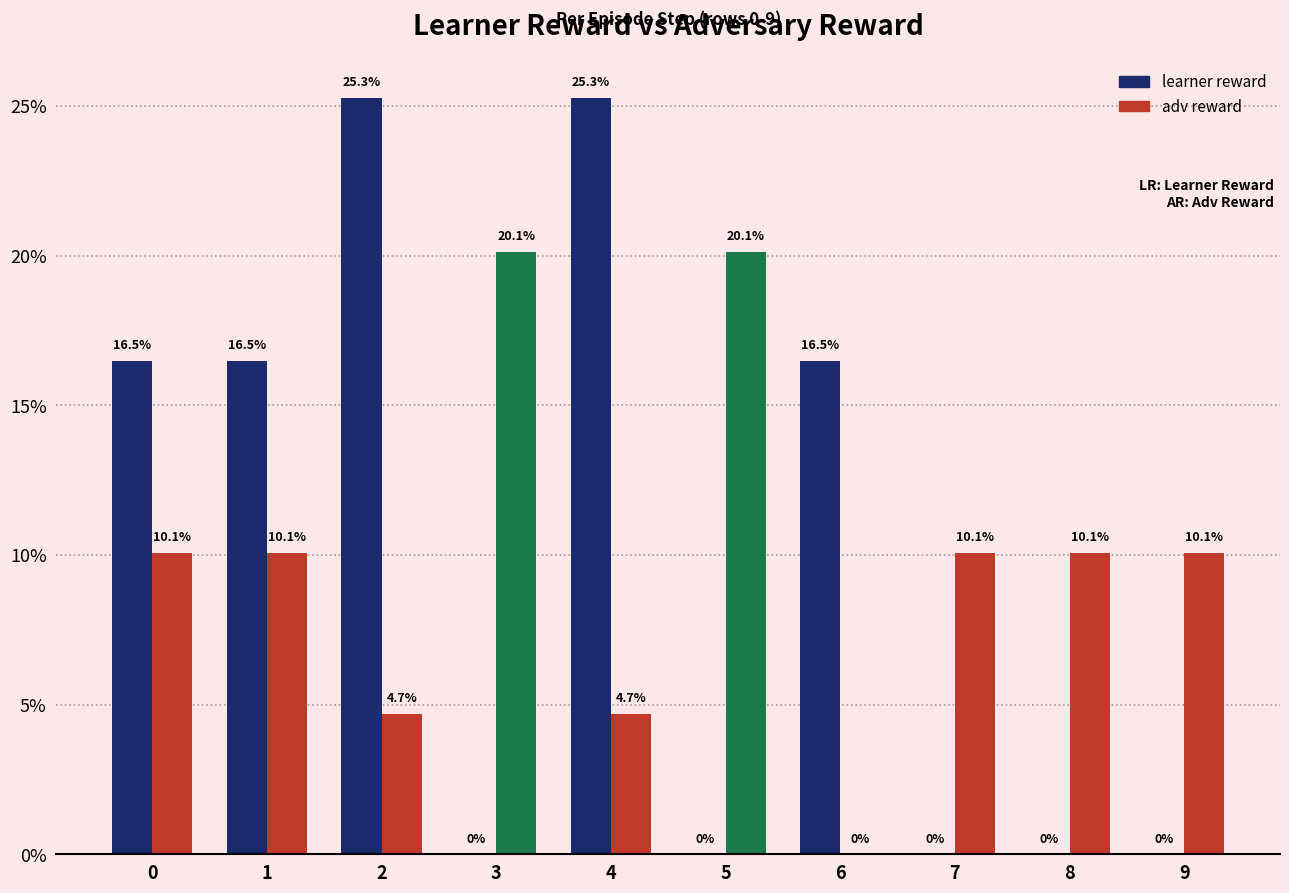

Reading left to right, transcribe all the data shown in this chart.

learner reward: 16.5	16.5	25.3	0.0	25.3	0.0	16.5	0.0	0.0	0.0
adv reward: 10.1	10.1	4.7	20.1	4.7	20.1	0.0	10.1	10.1	10.1